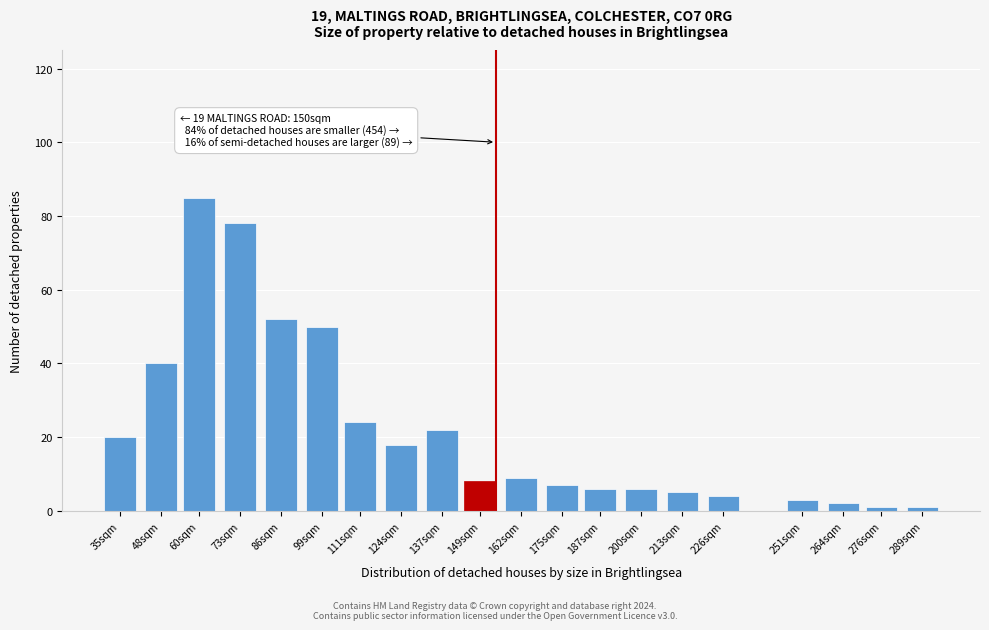

Reading left to right, list all the values displayed in this chart.

20	40	85	78	52	50	24	18	22	8	9	7	6	6	5	4	3	2	1	1